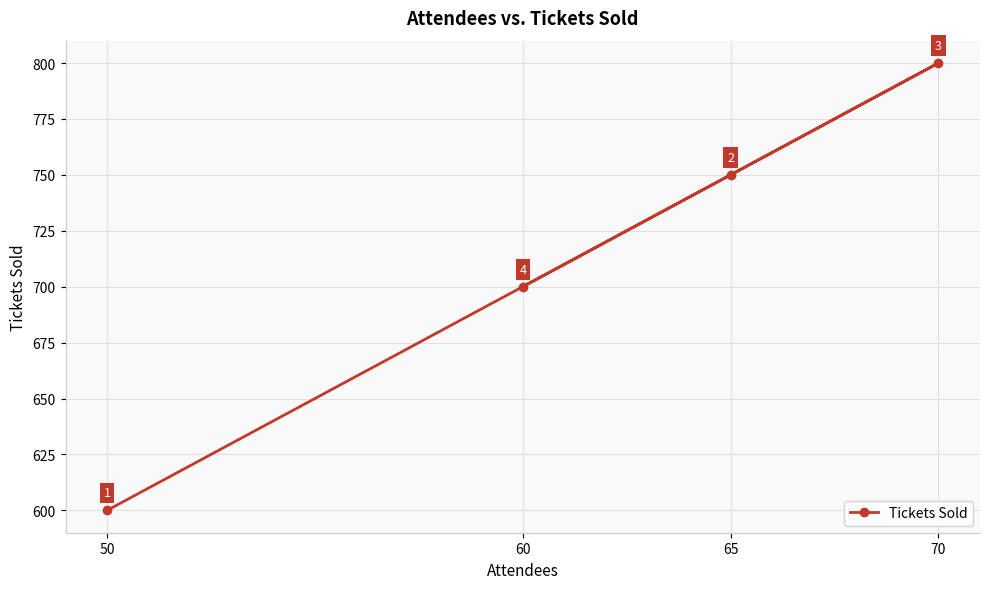

Reading left to right, what are all the values shown in this chart?

50=600	60=700	65=750	70=800